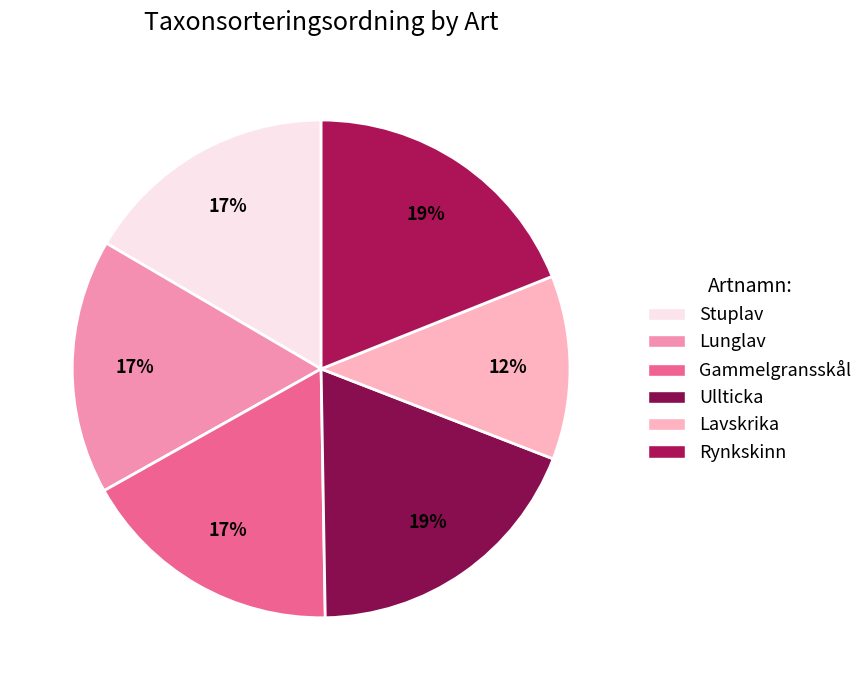

What percentage is the Rynkskinn slice, to the nearest percent?

19%